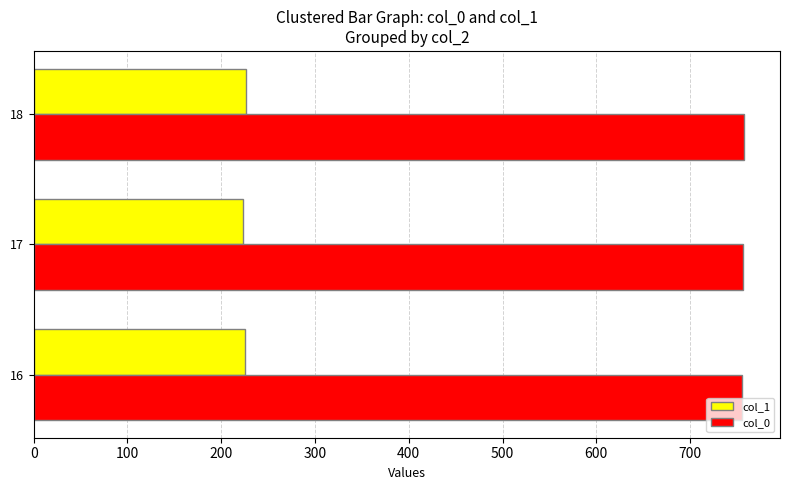

List the series in order of their overall mean, lowest first.

col_1, col_0